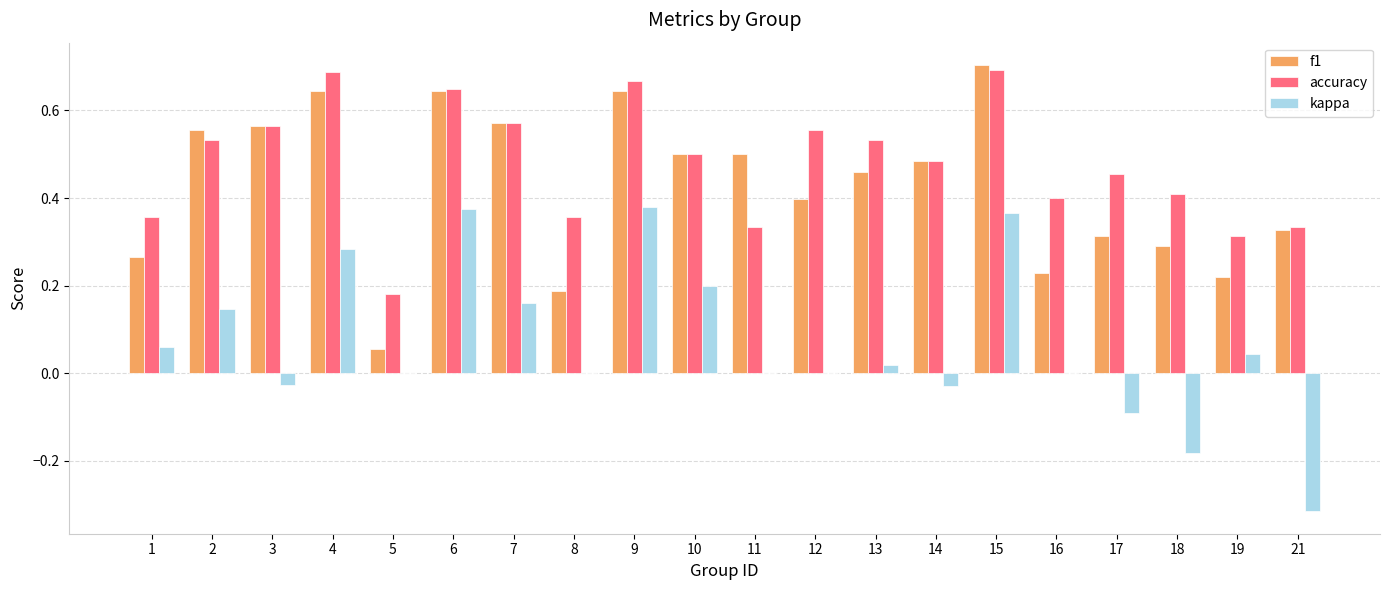

Are the bars grouped side by side (vs. stacked)?

Yes